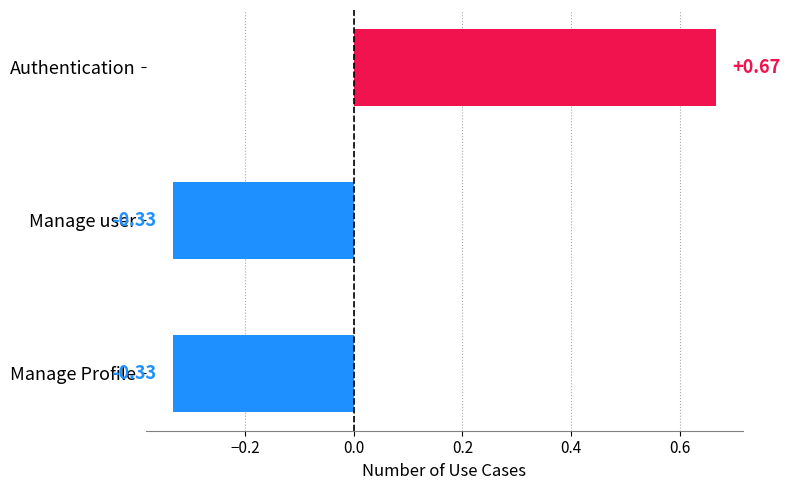

What is the change in value from Authentication to Manage user?

-1.0